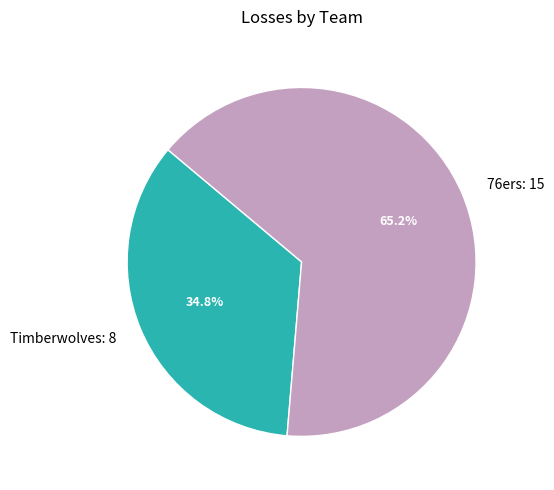

Which category has the biggest portion of the pie?

76ers